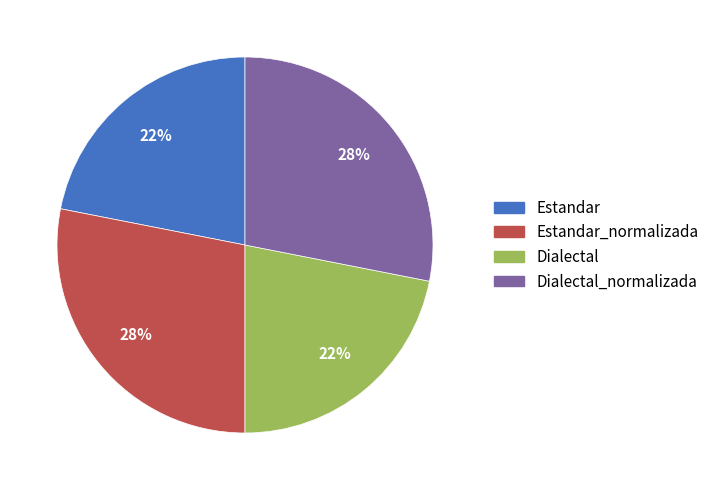

Does any single category account for the majority?

No